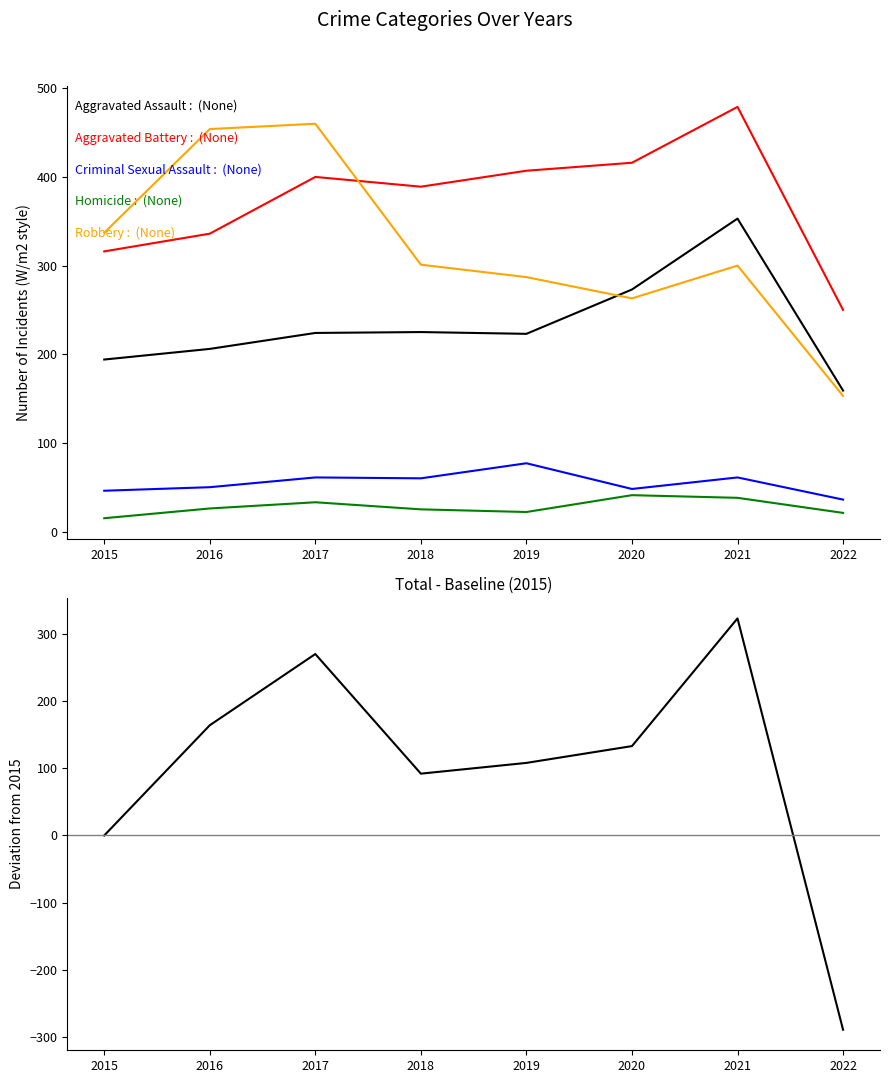

True or false: Aggravated Battery and Robbery intersect in this chart.

True